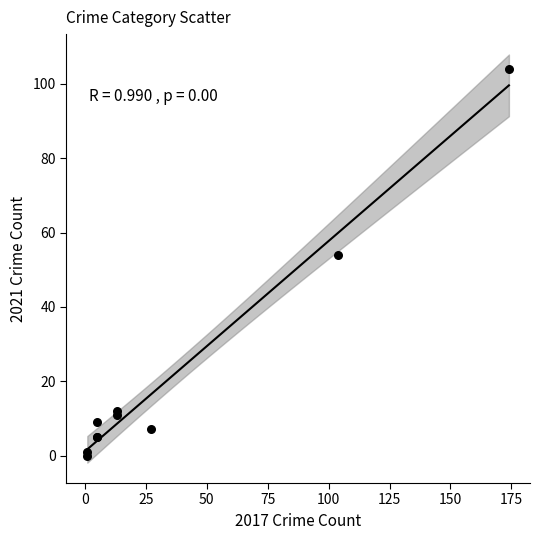

What Y value in the scatter plot is closest to 52?

54